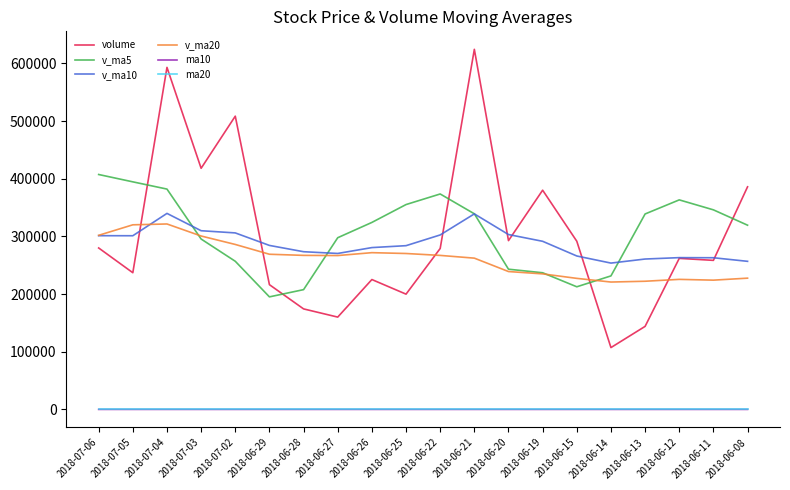

Is this an area chart (filled region under the line)?

No